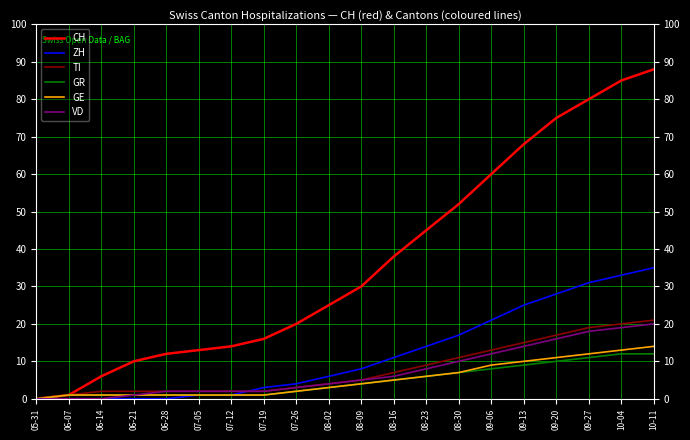

What is the sum of all GE values?

103